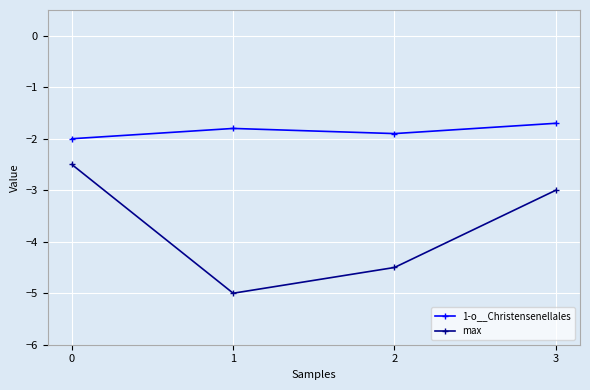

True or false: 1-o__Christensenellales and max cross at least once.

False